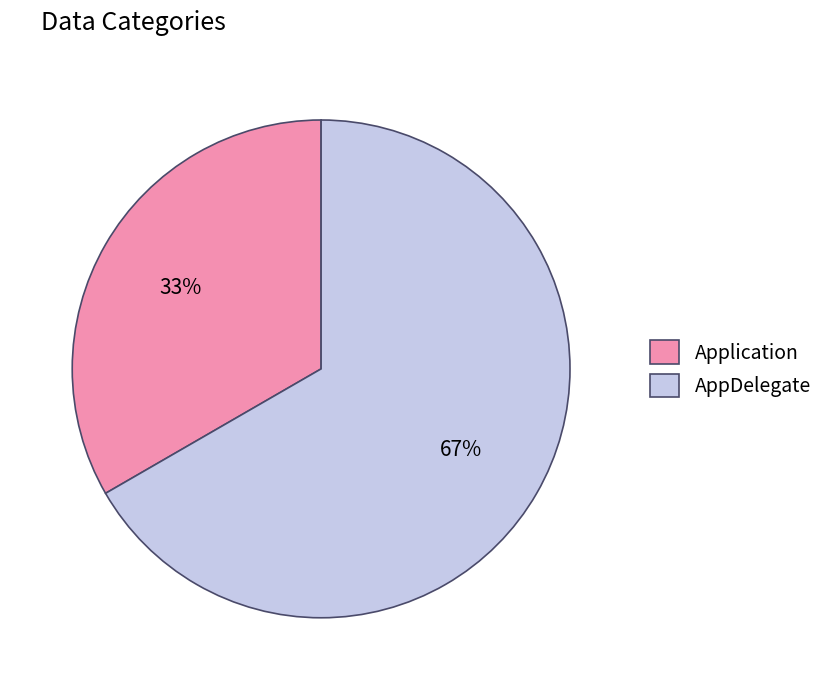

Combined, do AppDelegate and Application account for over 50%?

Yes